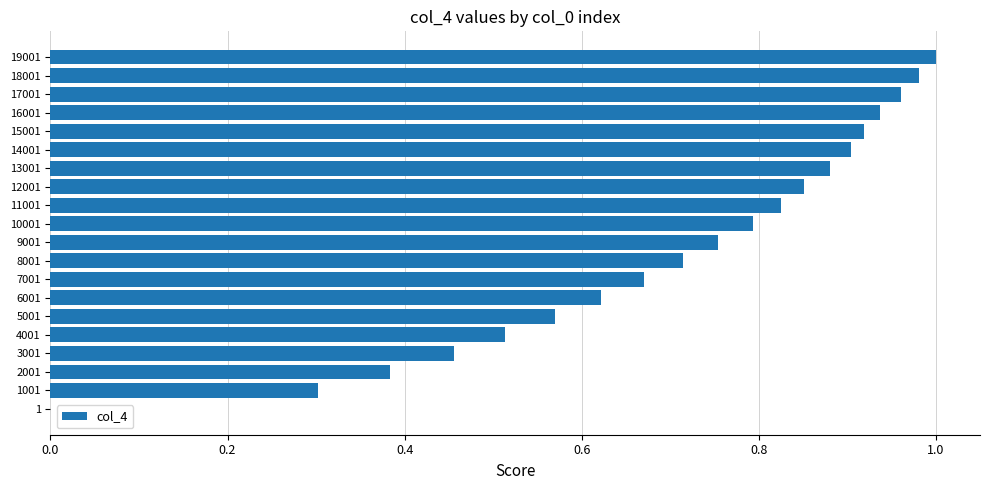

How many categories are shown in the chart?

20